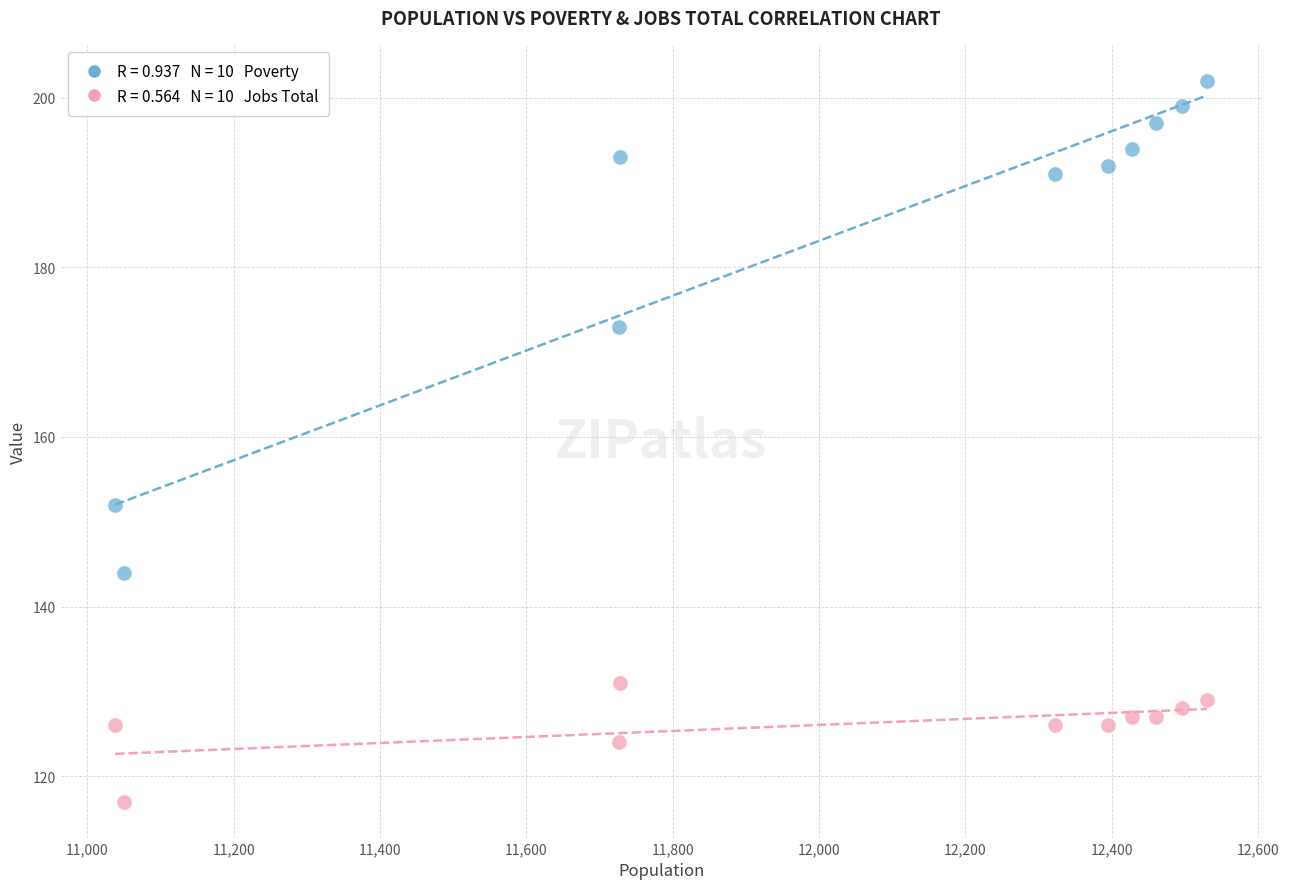

Across all data points, what is the range of Y values (max minus min)?

85